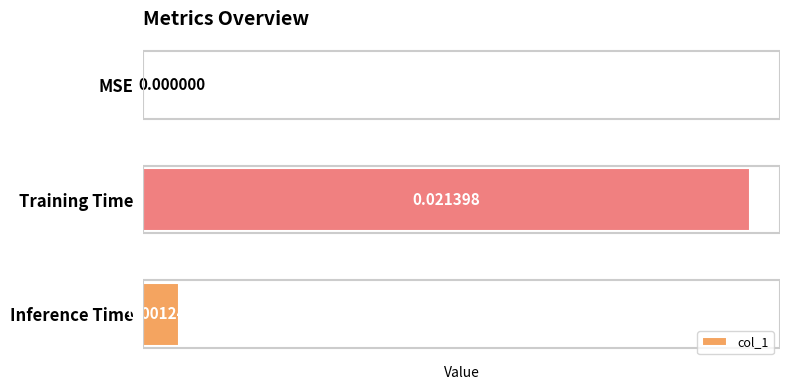

At which label is the value closest to 0?

MSE